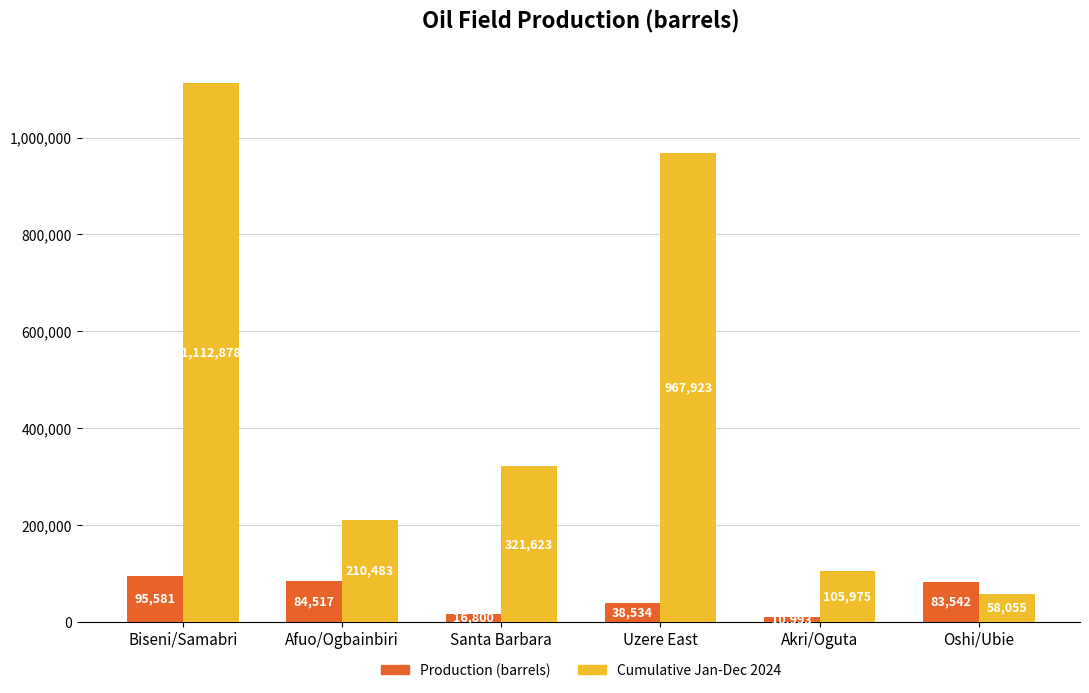

At which label is Production (barrels) closest to 53287?

Uzere East